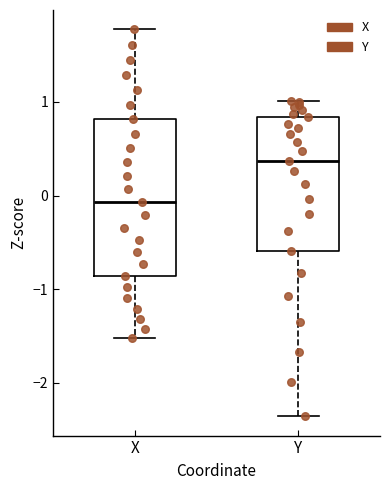

Which box is the tallest, from its lower edge to its upper edge?

X